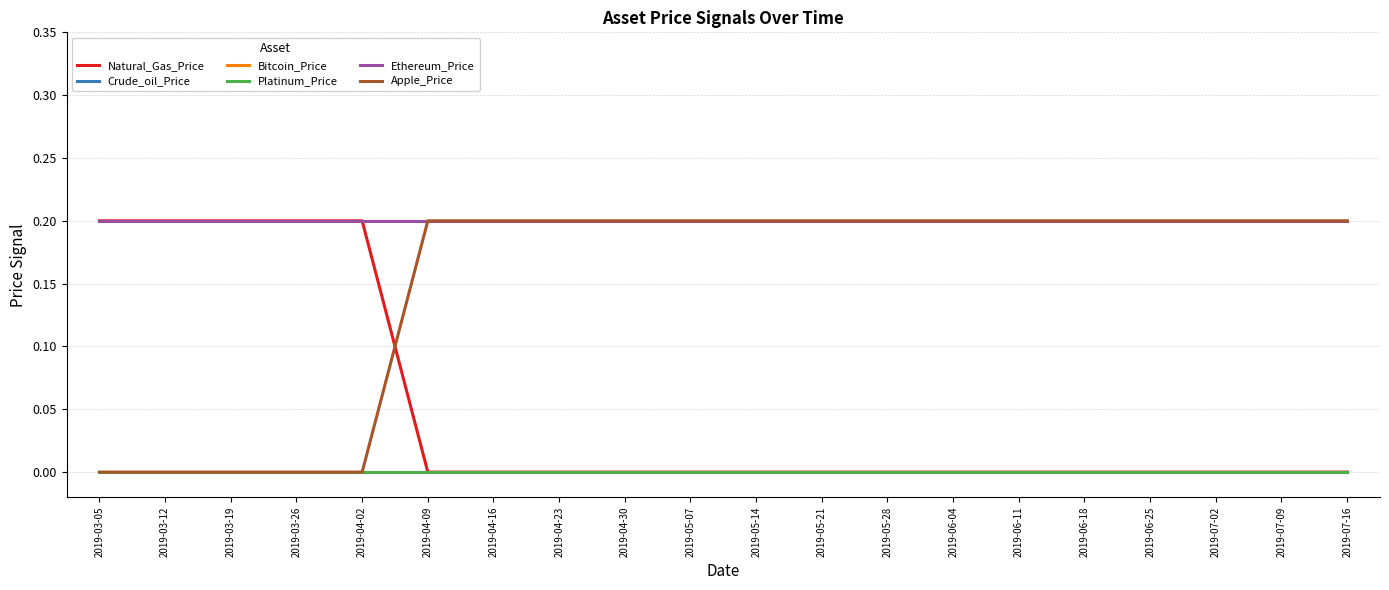

True or false: Apple_Price and Crude_oil_Price intersect in this chart.

False